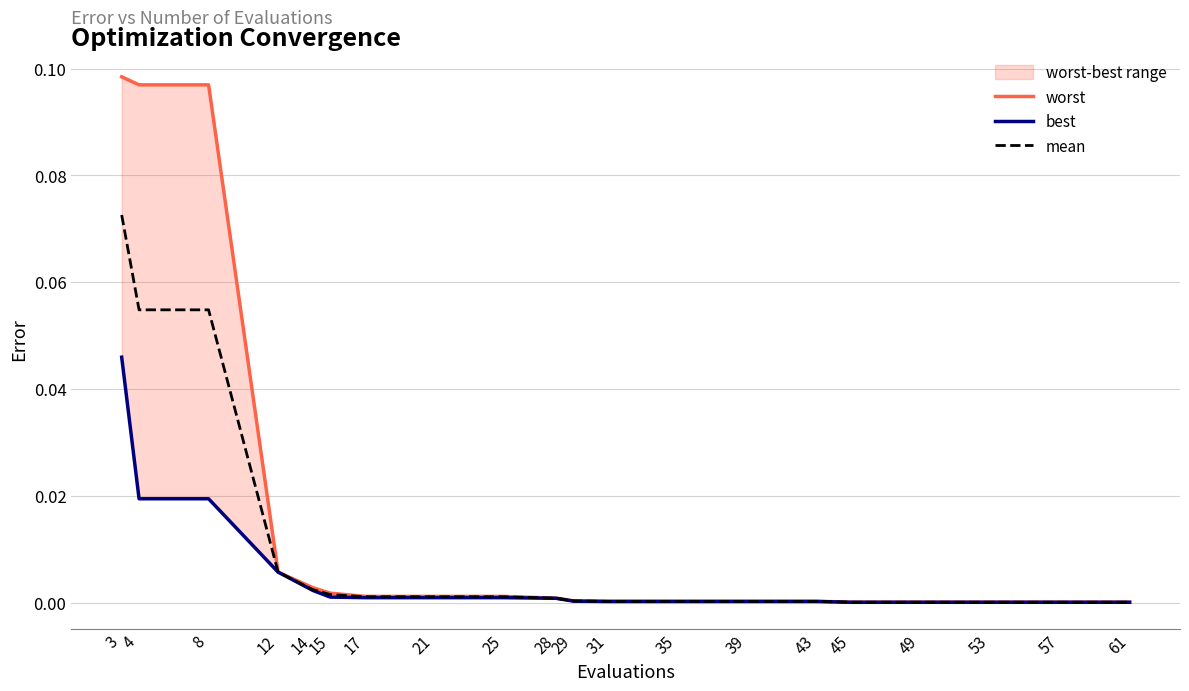

Reading left to right, list all the values displayed in this chart.

worst: 3=0.1	4=0.1	8=0.1	12=0.0	14=0.0	15=0.0	17=0.0	21=0.0	25=0.0	28=0.0	29=0.0	31=0.0	35=0.0	39=0.0	43=0.0	45=0.0	49=0.0	53=0.0	57=0.0	61=0.0
best: 3=0.0	4=0.0	8=0.0	12=0.0	14=0.0	15=0.0	17=0.0	21=0.0	25=0.0	28=0.0	29=0.0	31=0.0	35=0.0	39=0.0	43=0.0	45=0.0	49=0.0	53=0.0	57=0.0	61=0.0
mean: 3=0.1	4=0.1	8=0.1	12=0.0	14=0.0	15=0.0	17=0.0	21=0.0	25=0.0	28=0.0	29=0.0	31=0.0	35=0.0	39=0.0	43=0.0	45=0.0	49=0.0	53=0.0	57=0.0	61=0.0